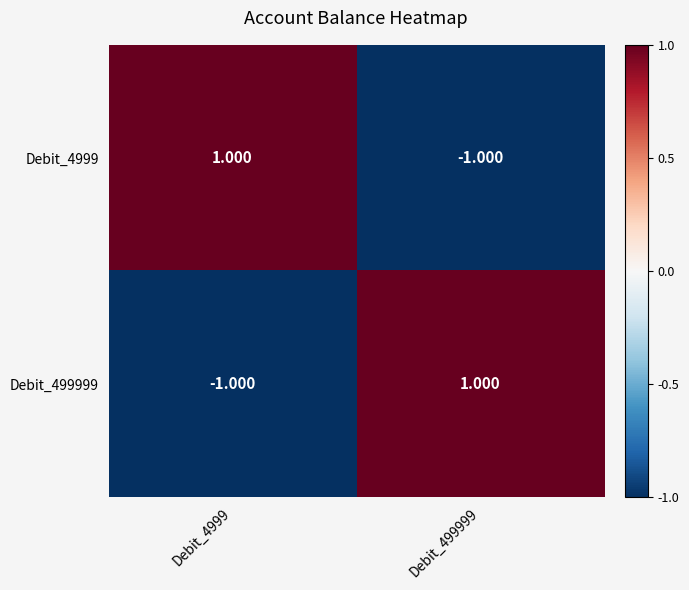

Is the value of Debit_499999 at Debit_4999 greater than the value of Debit_4999 at Debit_4999?

No